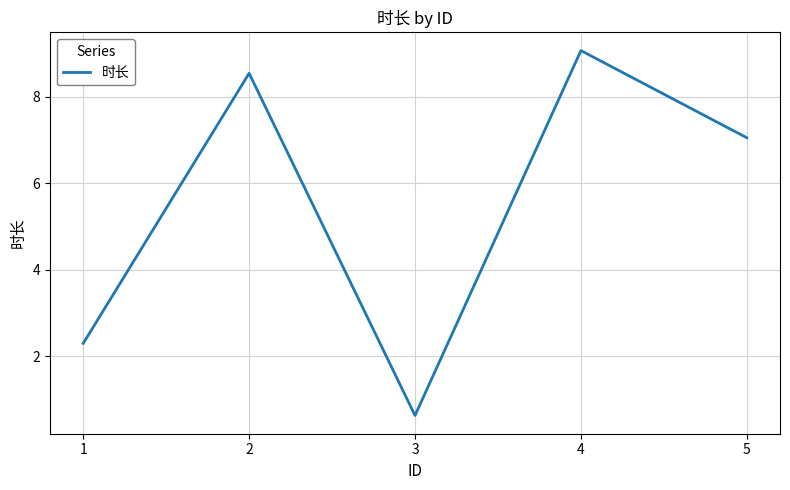

At which label does the data first exceed 7?

2